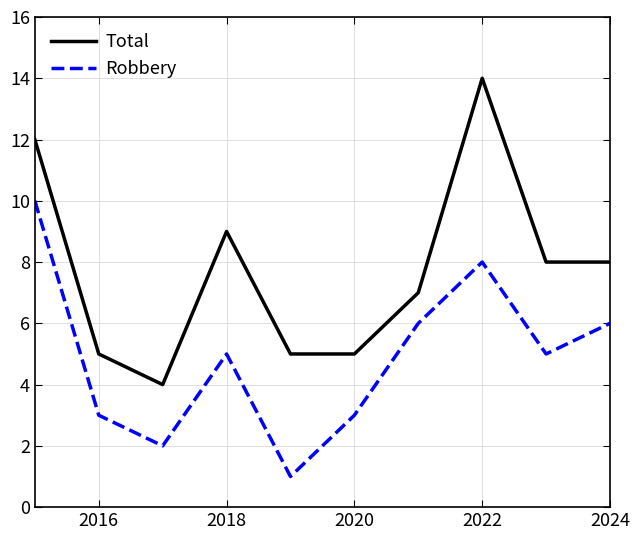

What are all the series names shown in the legend?

Total, Robbery